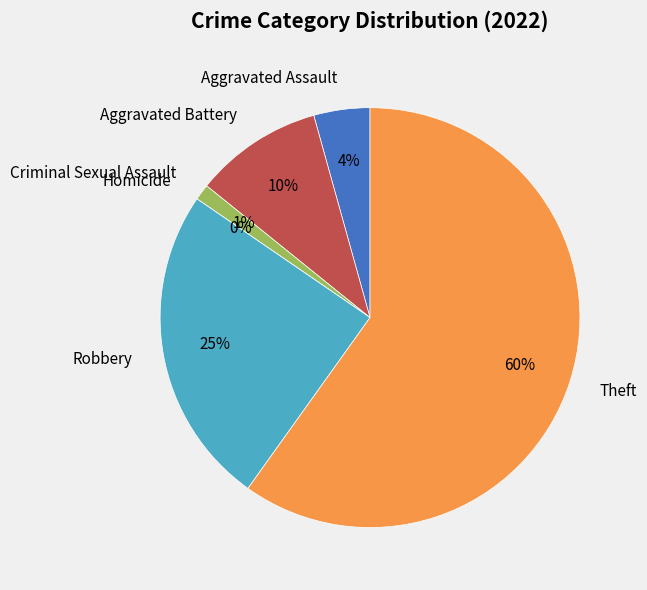

To the nearest percent, what percentage of the pie is Robbery?

25%